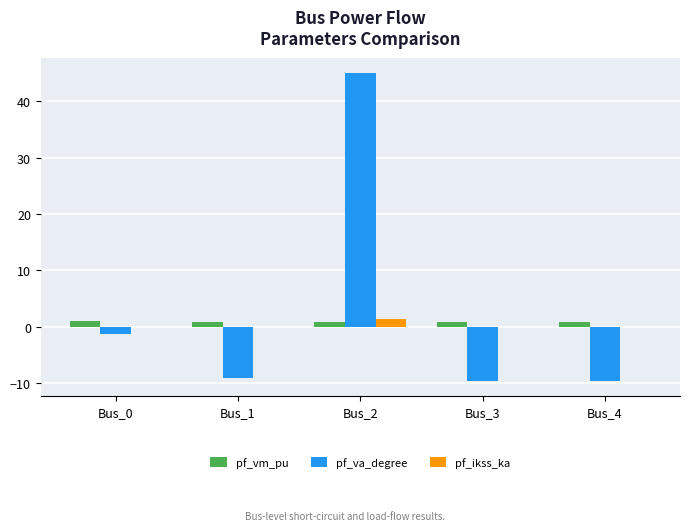

What is the maximum value shown in the chart?

45.0